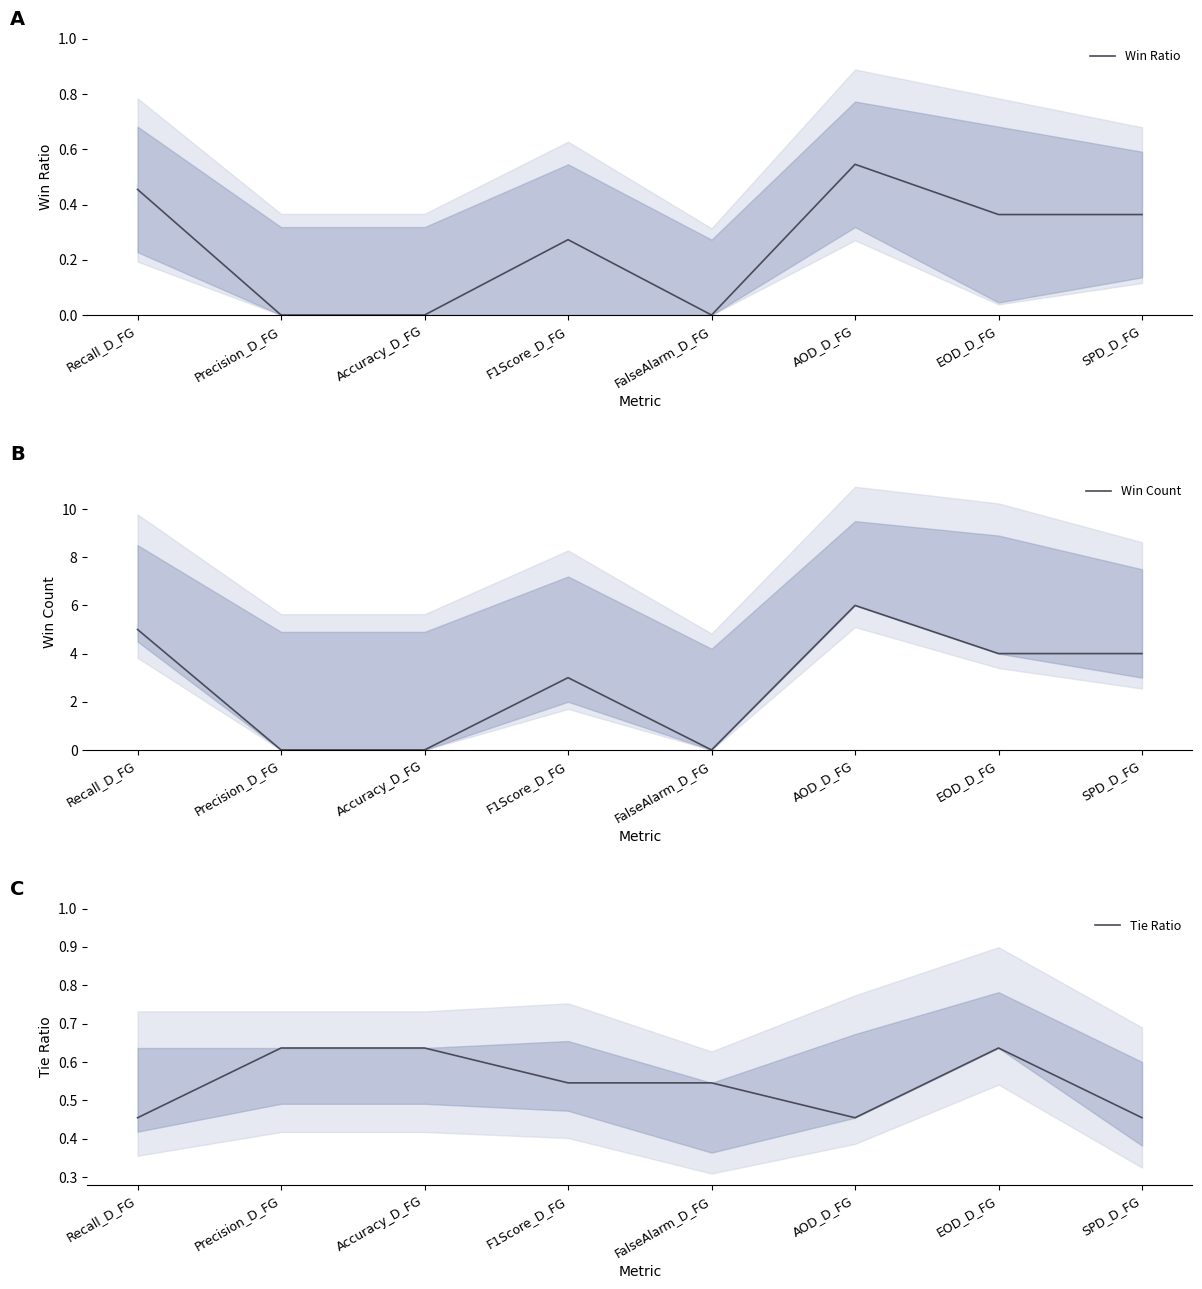

Does the chart display data point markers on the line(s)?

No